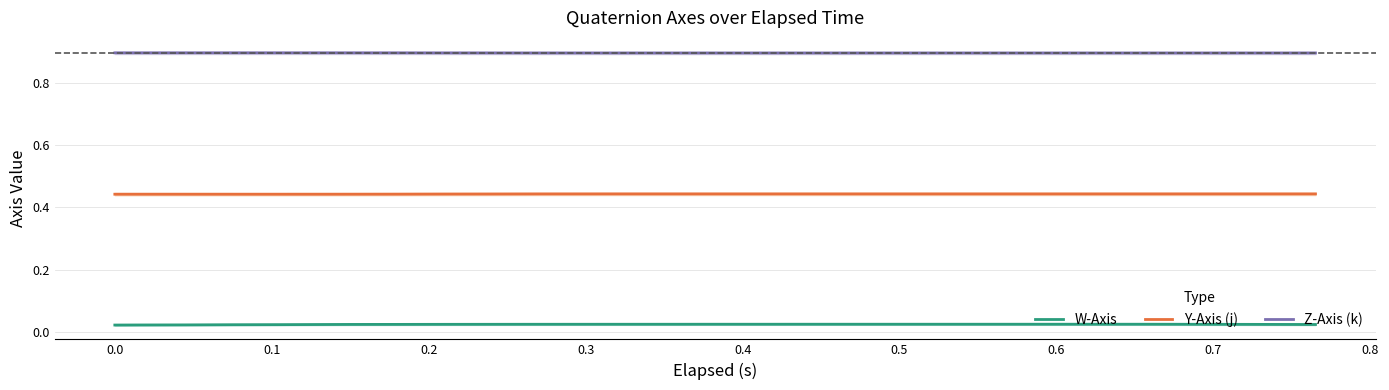

True or false: W-Axis and Z-Axis (k) intersect in this chart.

False